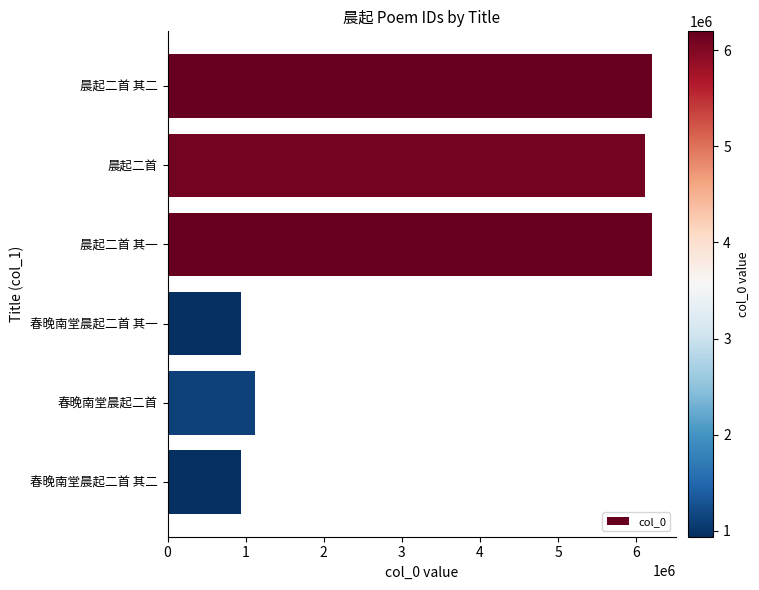

Is it true that the value at 春晚南堂晨起二首 其二 is 258137?

False